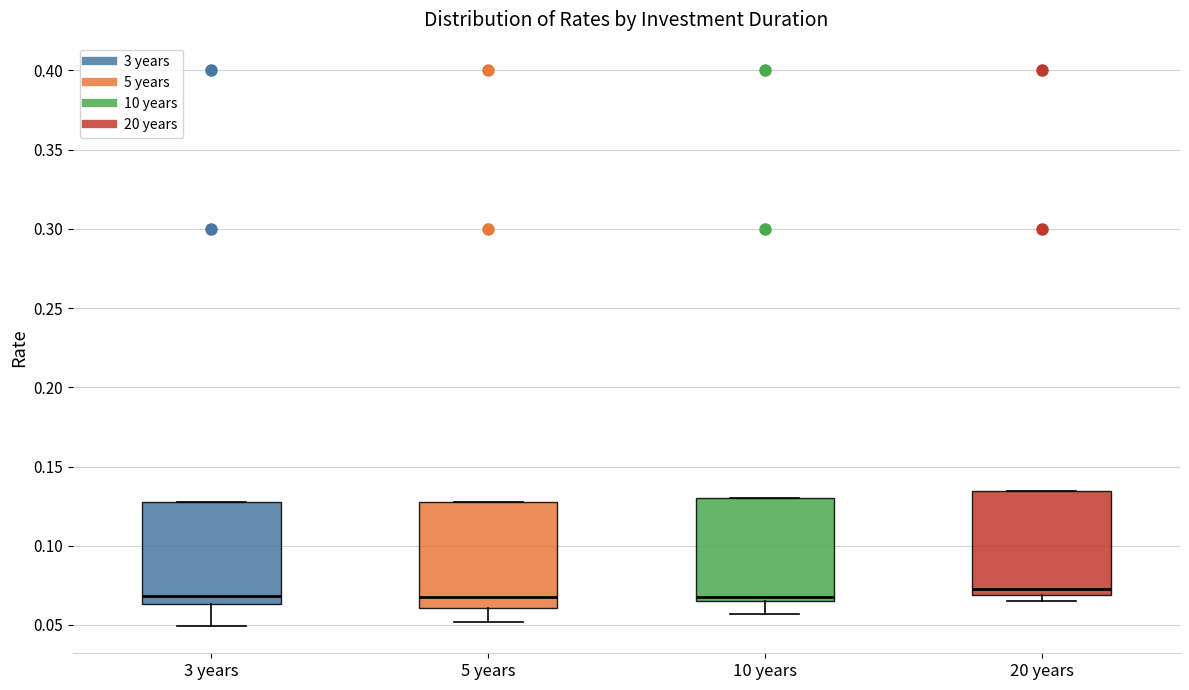

Where is the lower edge of the box for 10 years on the y-axis? The values are not printed on the chart, so give them approximately, as read against the axis.

0.065